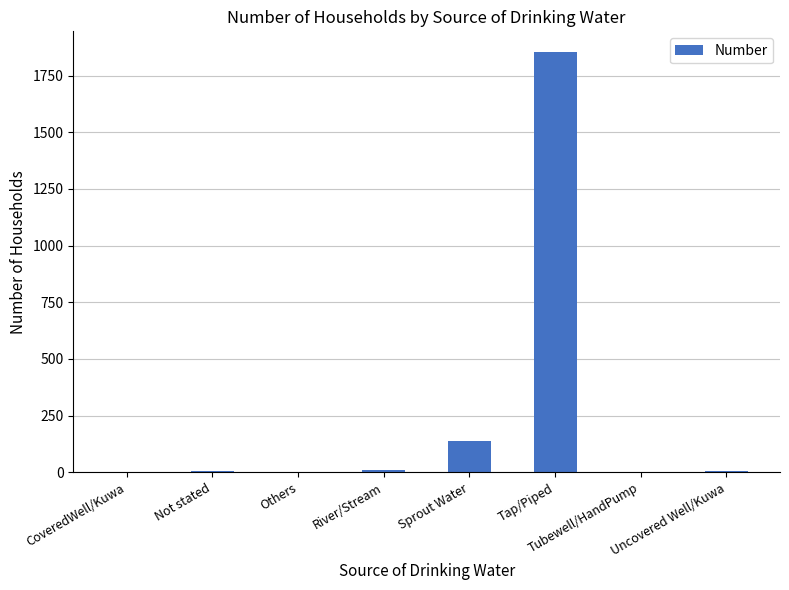

Are the bars horizontal?

No